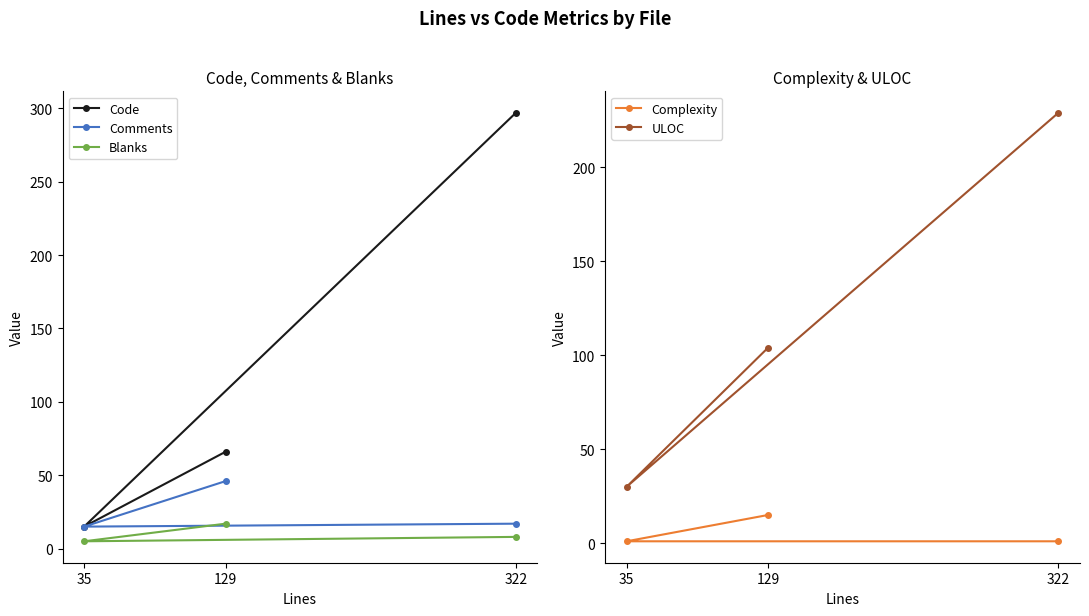

Which series has the largest total across all categories?

Code